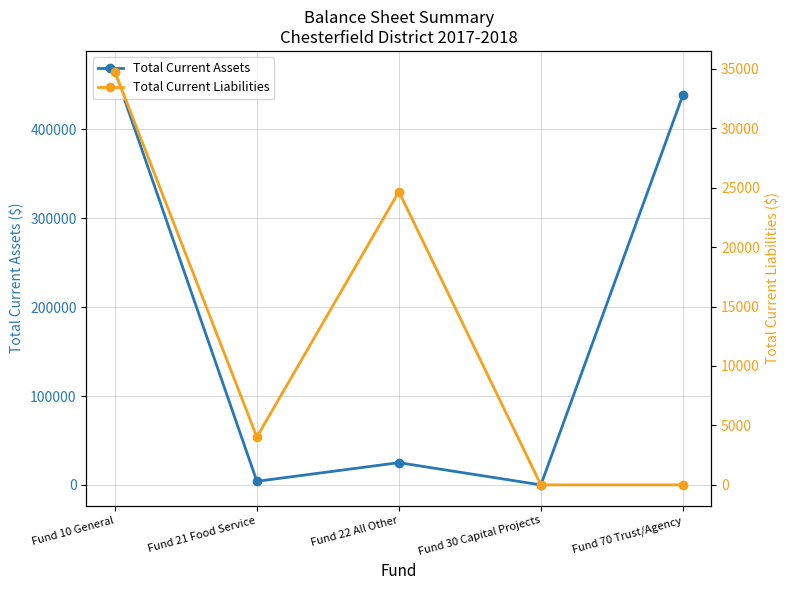

True or false: Total Current Liabilities and Total Current Assets cross at least once.

False